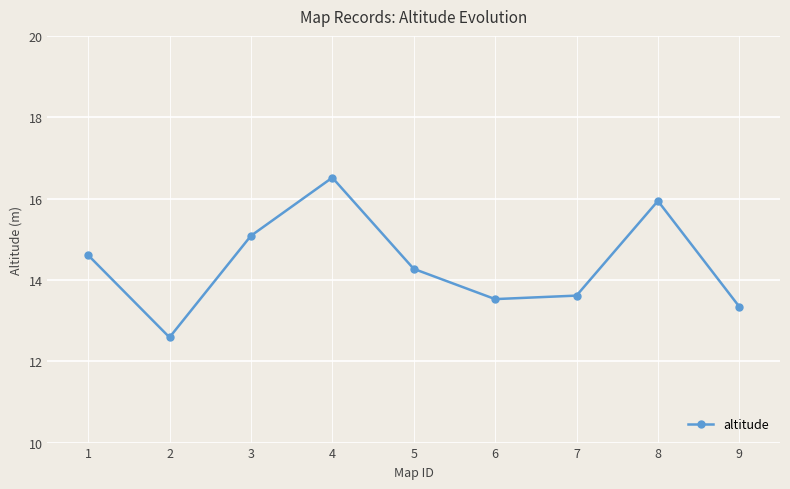

Does the chart have visible grid lines?

Yes